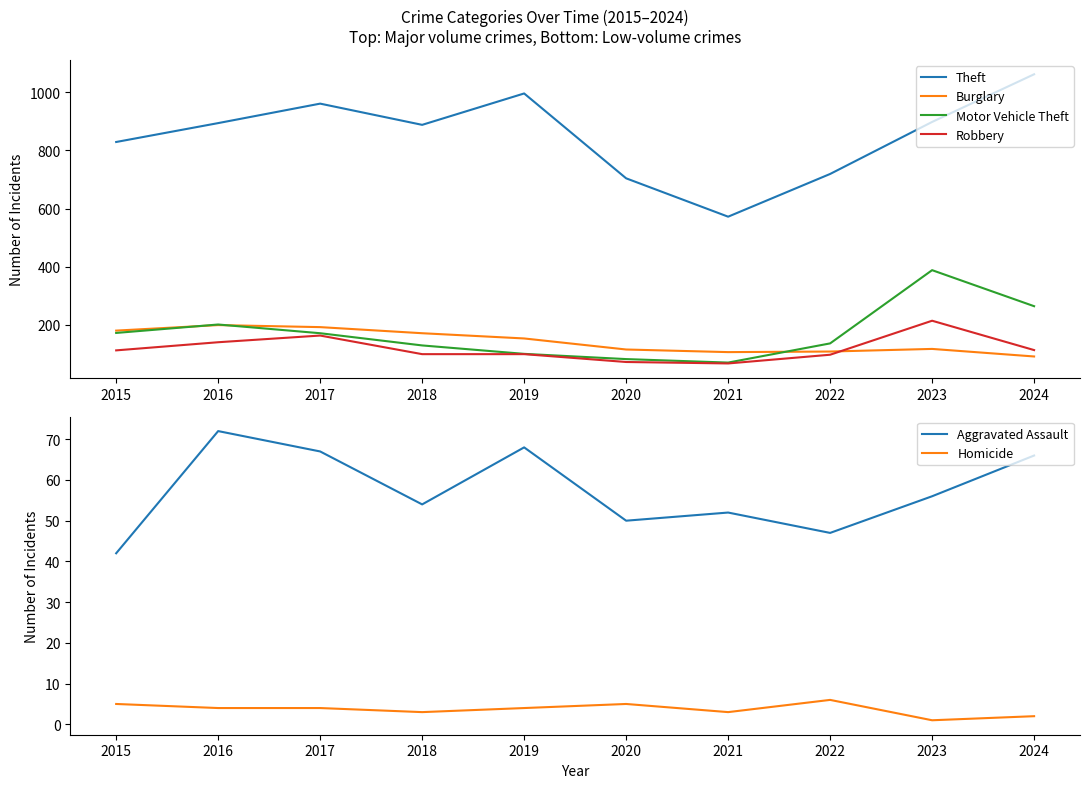

At which category does Robbery reach its first local peak?

2017